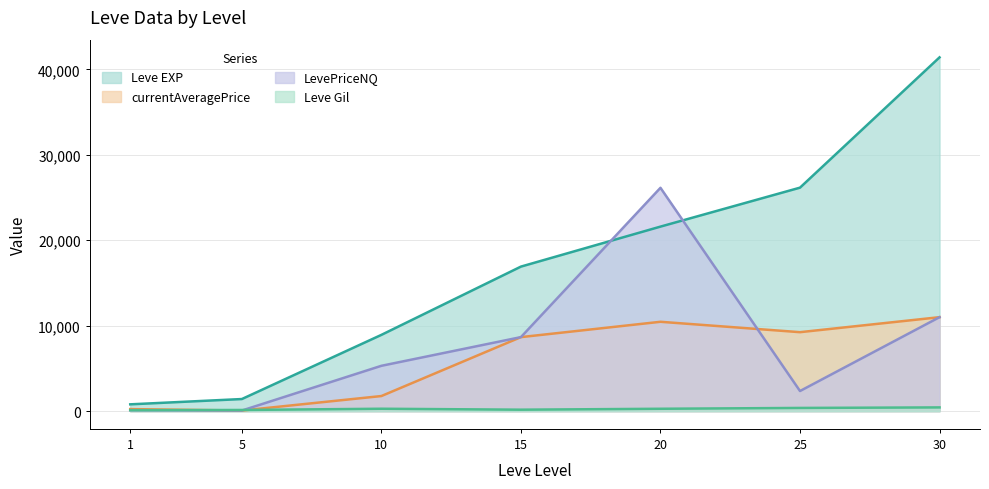

What is the sum of the LevePriceNQ values at 5 and 1?

188.2